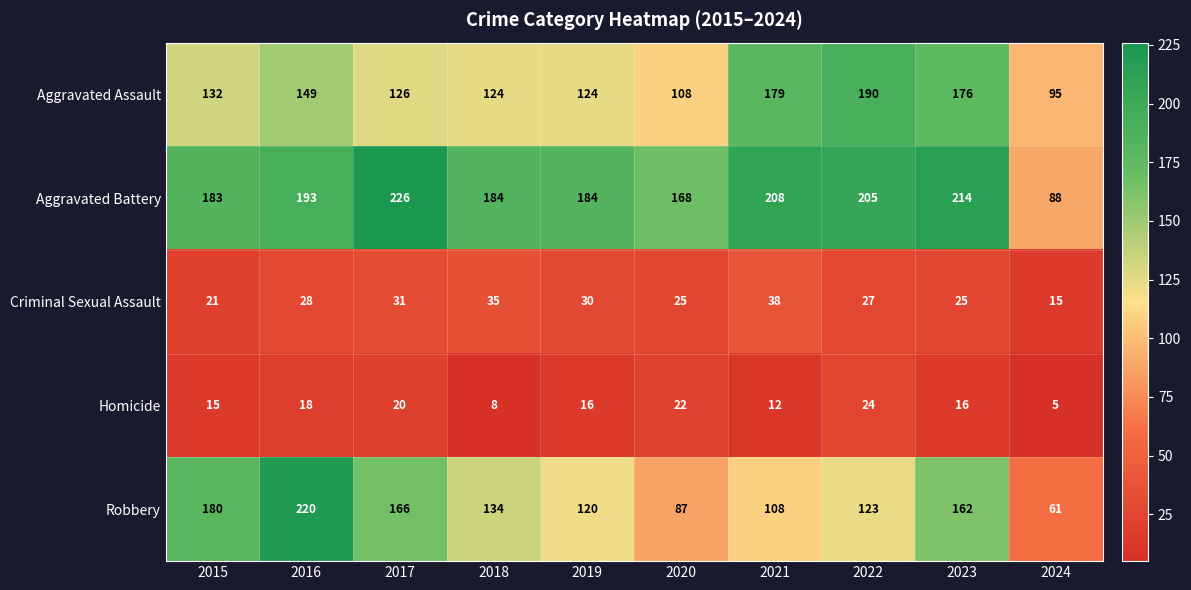

At which category is the sum across all series the highest?

2016